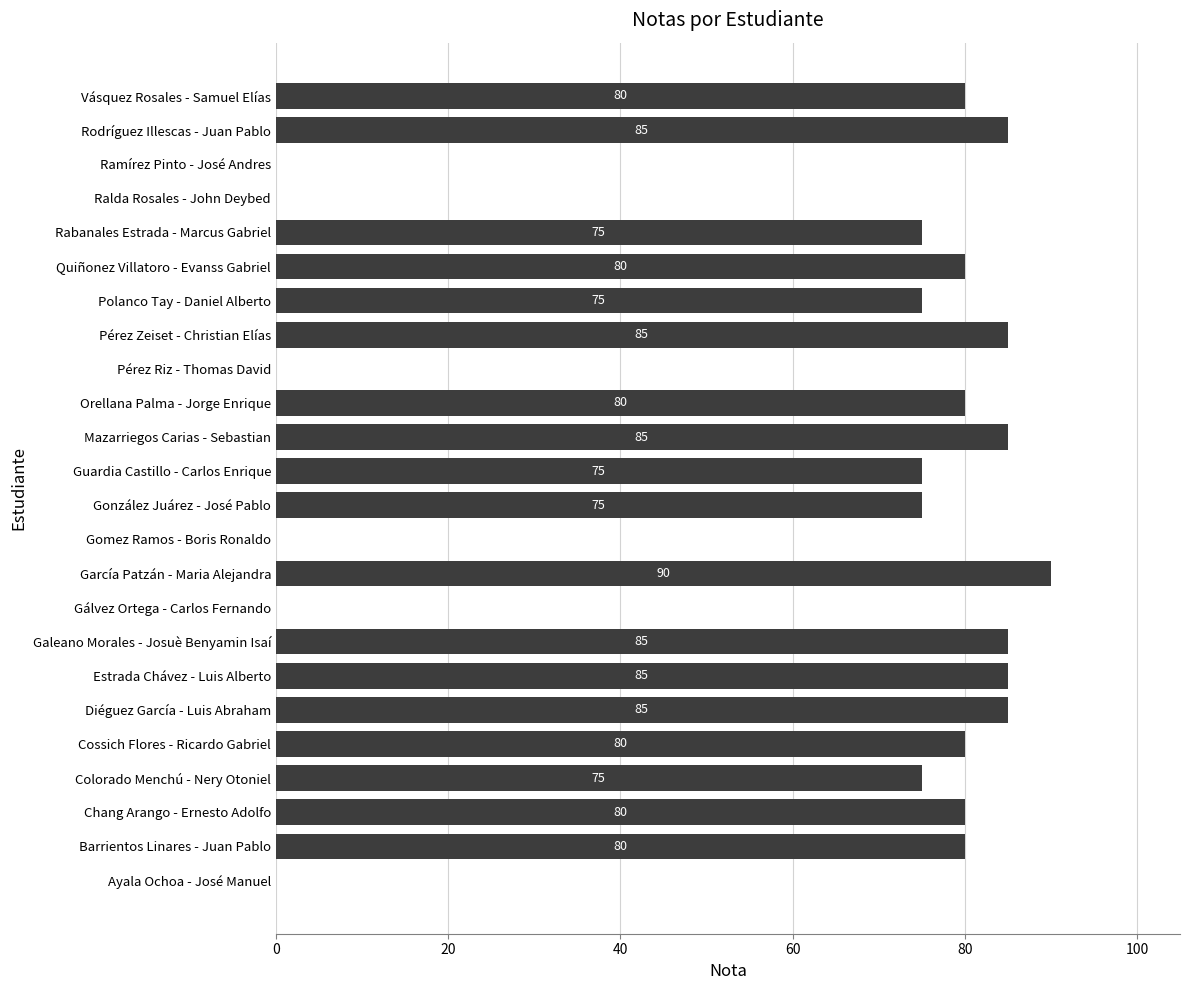

How many series are shown in this chart?

1